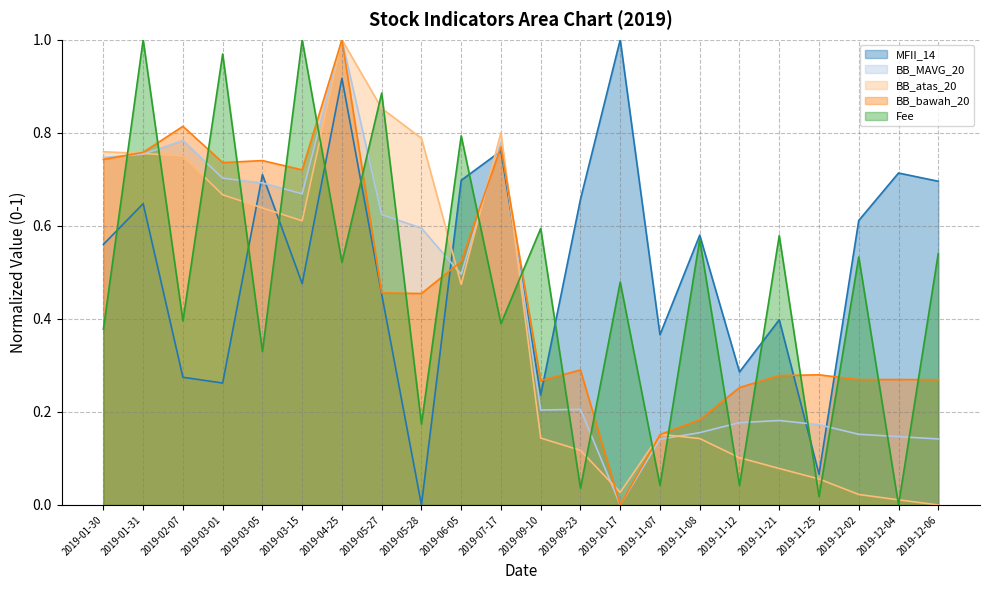

Which series has the largest total across all categories?

MFII_14